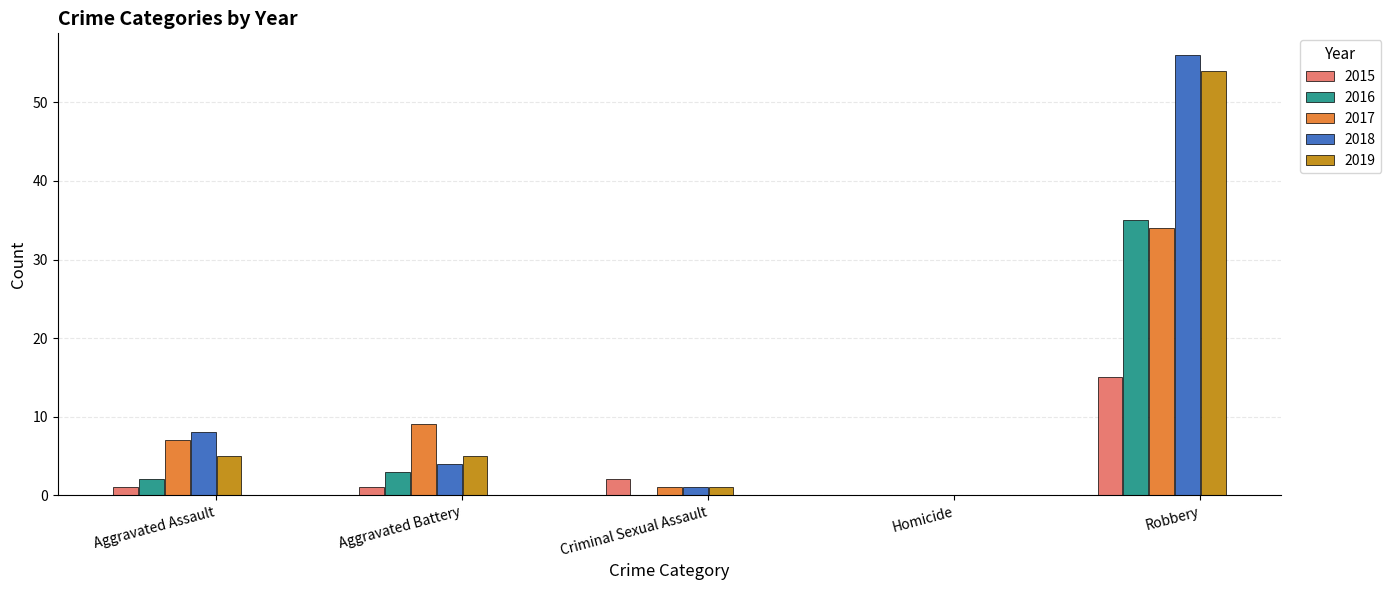

What is the sum of all 2016 values?

40